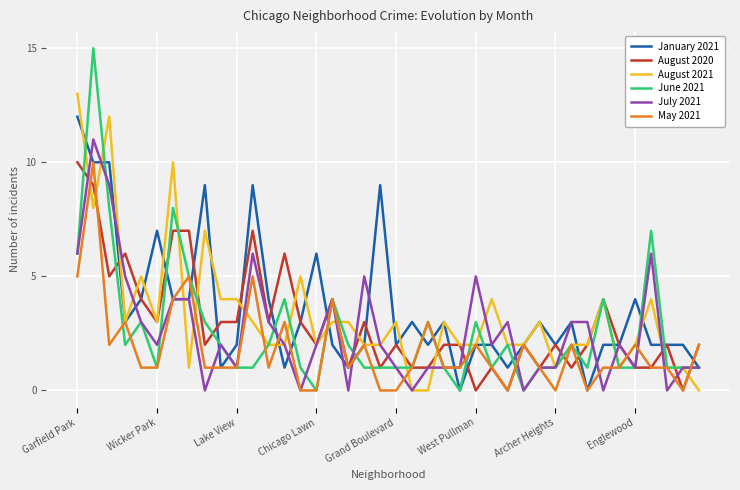

What is the highest value of the August 2021 series?

13